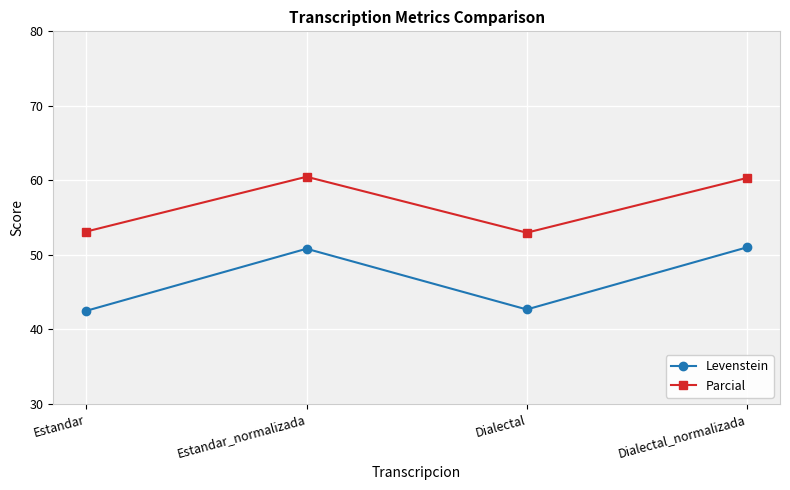

How many lines are shown in the chart?

2